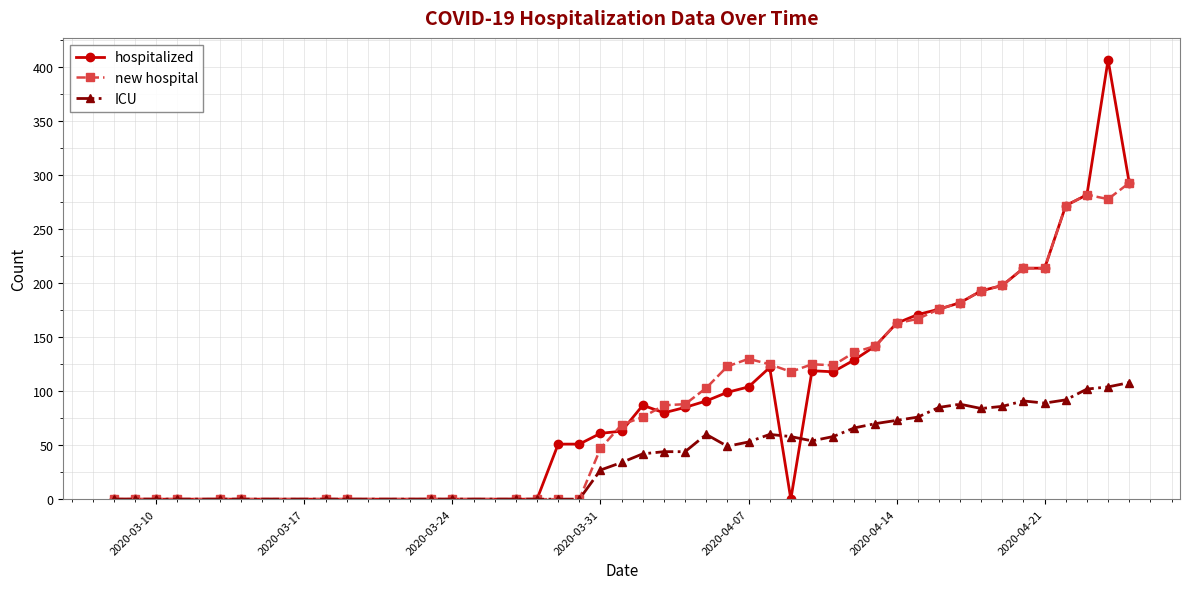

How many data points does each series have?

40